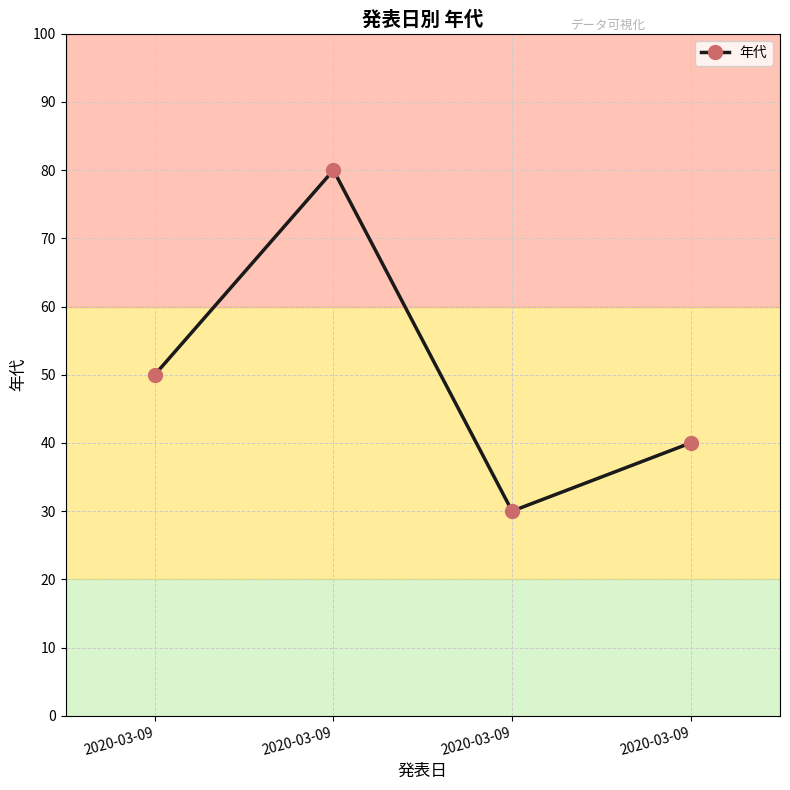

How many values are below 50?

2